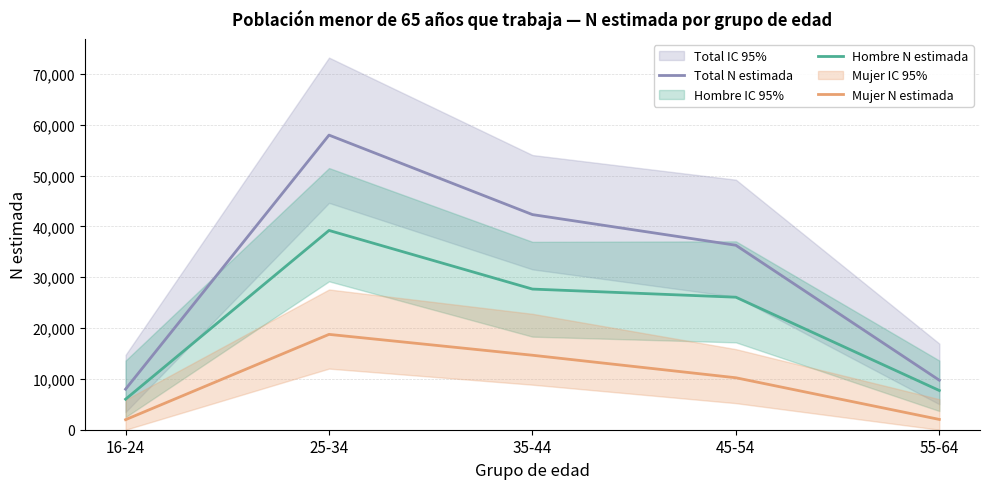

Which series changed the most between 45-54 and 55-64?

Total N estimada